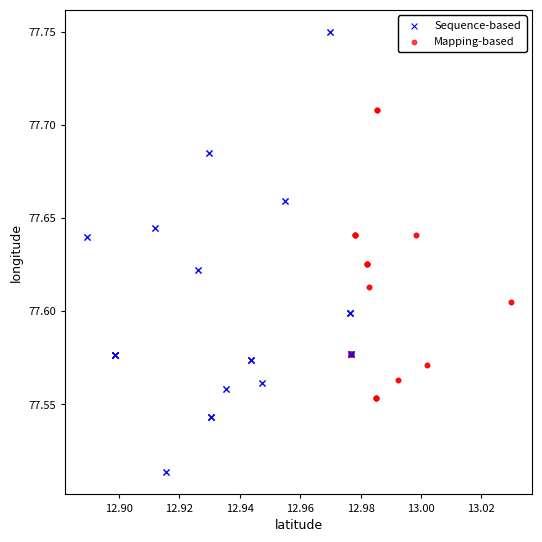

Which series contains the lowest Y value?

Sequence-based